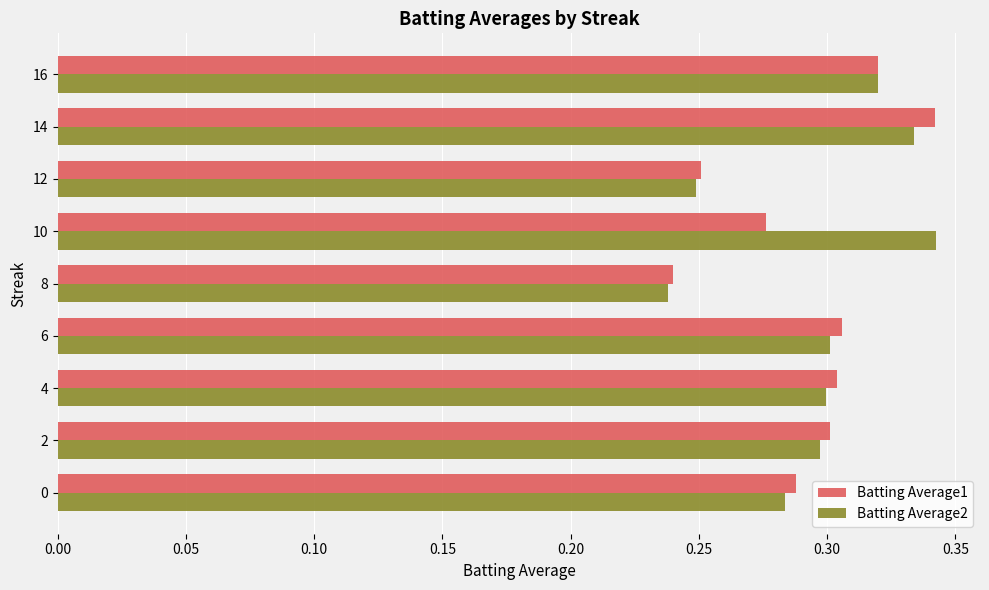

Count the Batting Average2 values in the range 0 to 1.

9